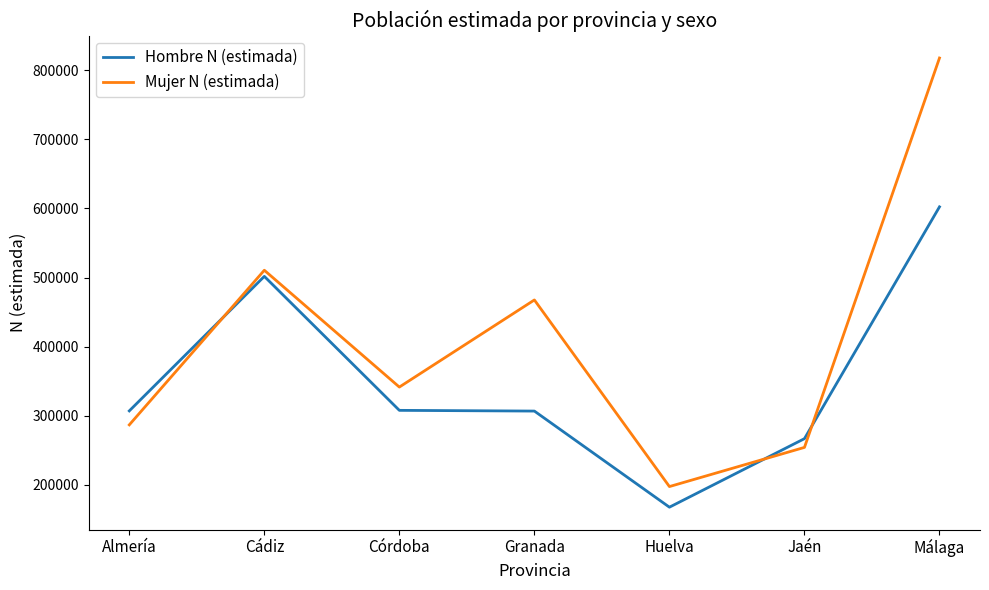

Is the value of Hombre N (estimada) at Málaga greater than the value of Mujer N (estimada) at Málaga?

No